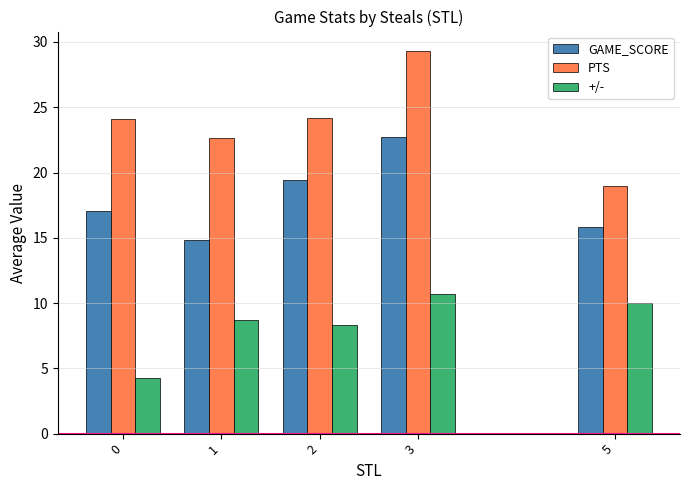

What is the value of the PTS bar at the 3rd from the left?

24.2